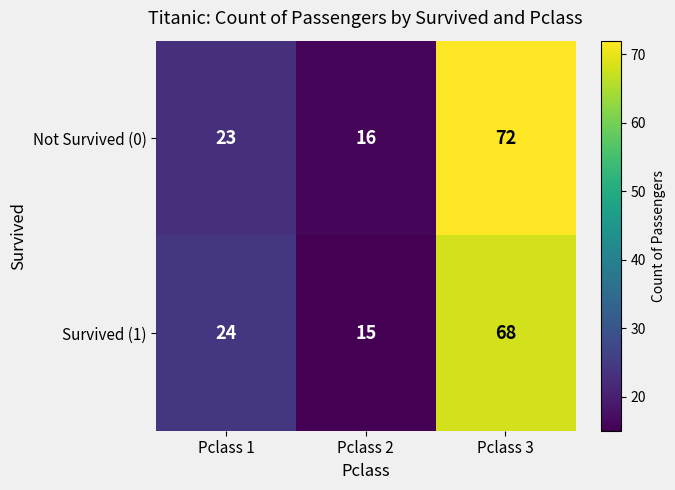

True or false: Survived (1) has a value of 3 at Pclass 2.

False